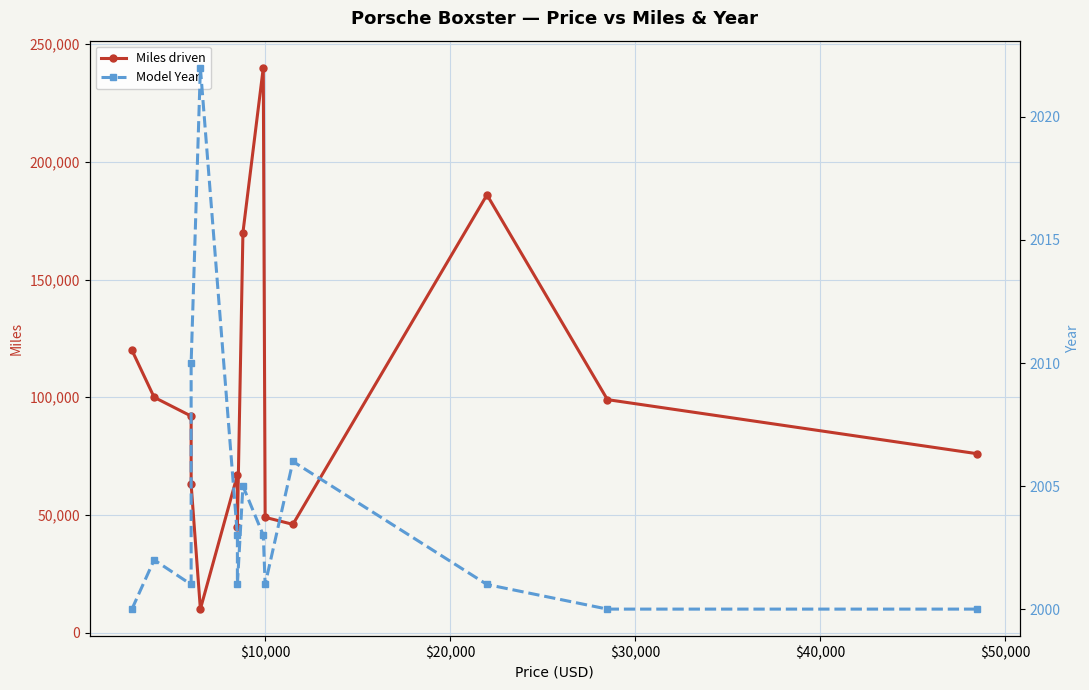

True or false: Miles driven and Model Year cross at least once.

False